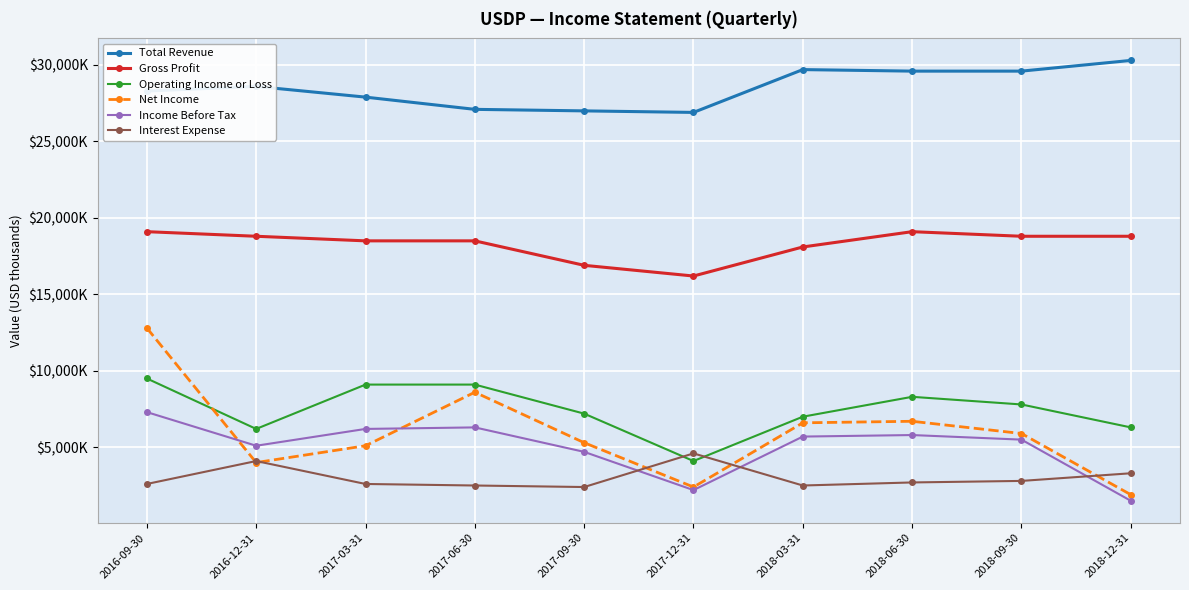

How many values in the Total Revenue series exceed 28600?

4